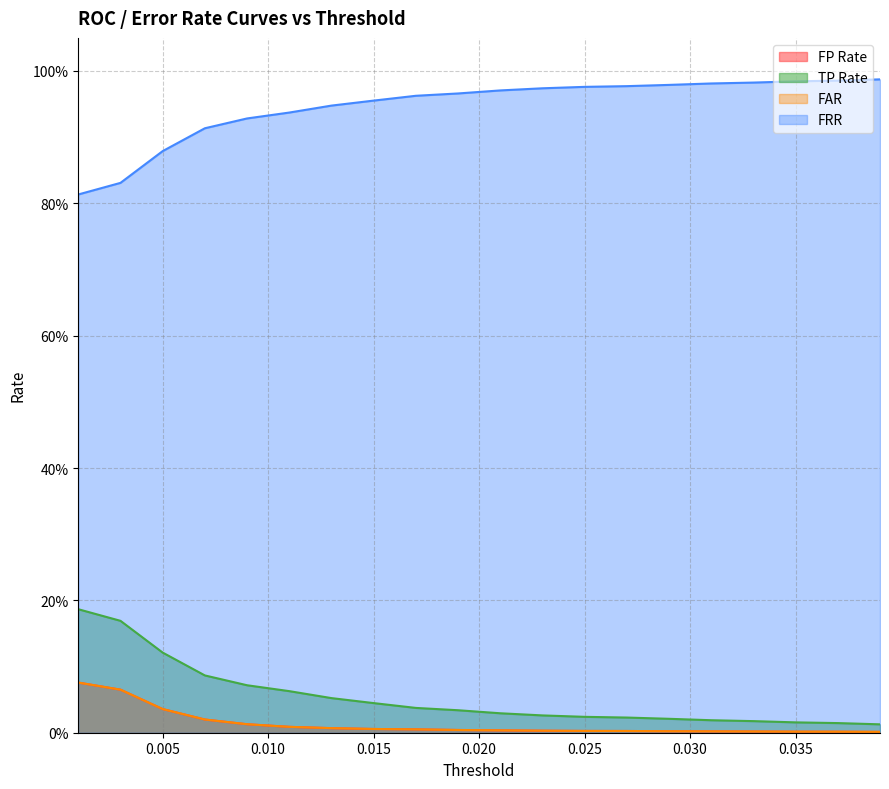

The value of FP Rate at 0.000 is 0.1. True or false?

False